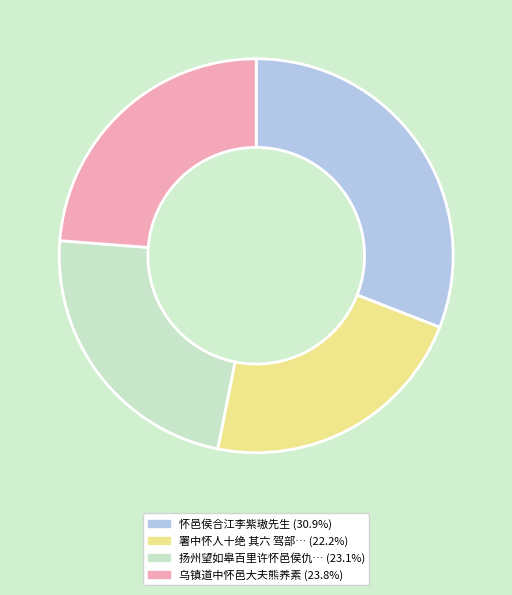

Is there any slice that represents more than half of the pie?

No